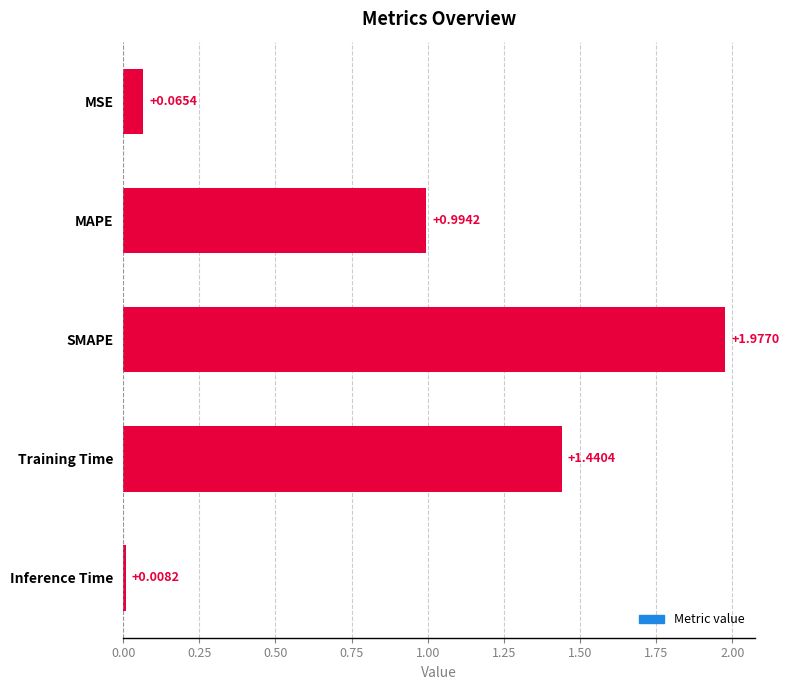

Read the value at MAPE.

1.0